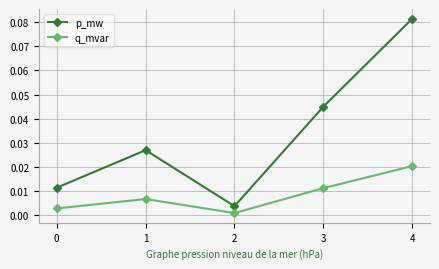

Which label corresponds to the largest value in the chart?

4